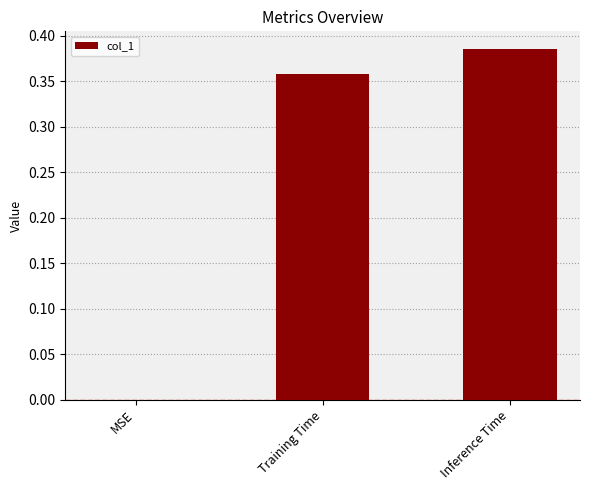

The value at Inference Time is 0.2. True or false?

False